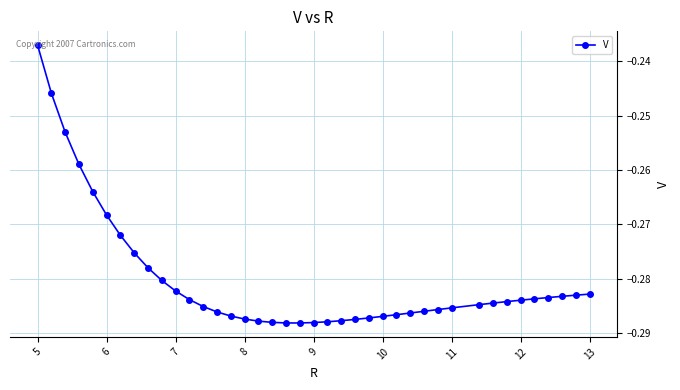

What is the sum of all values?

-11.2